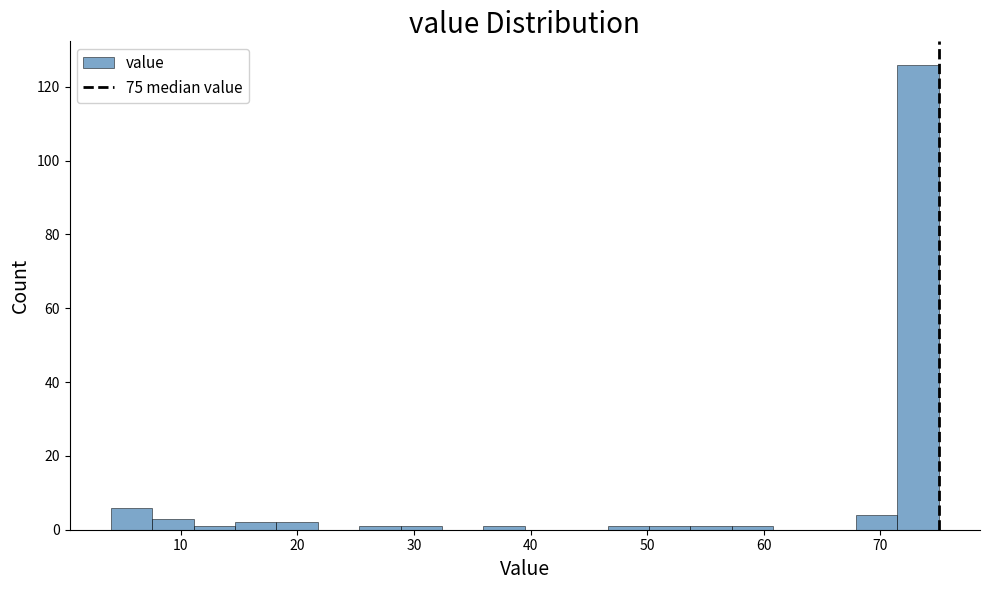

Around what value on the x-axis is the tallest bar? Give the approximate position of its centre, as read against the axis.

73